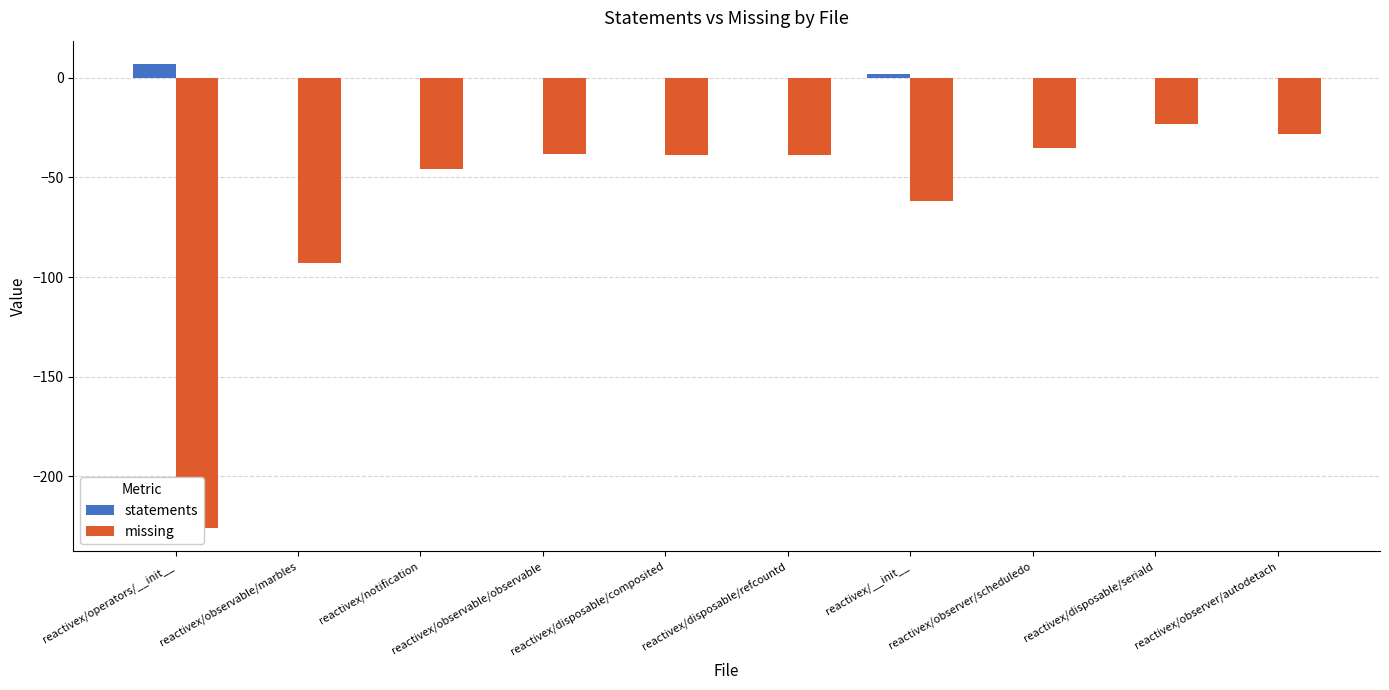

Reading left to right, extract all data points from this chart.

statements: 7	0	0	0	0	0	2	0	0	0
missing: -226	-93	-46	-38	-39	-39	-62	-35	-23	-28